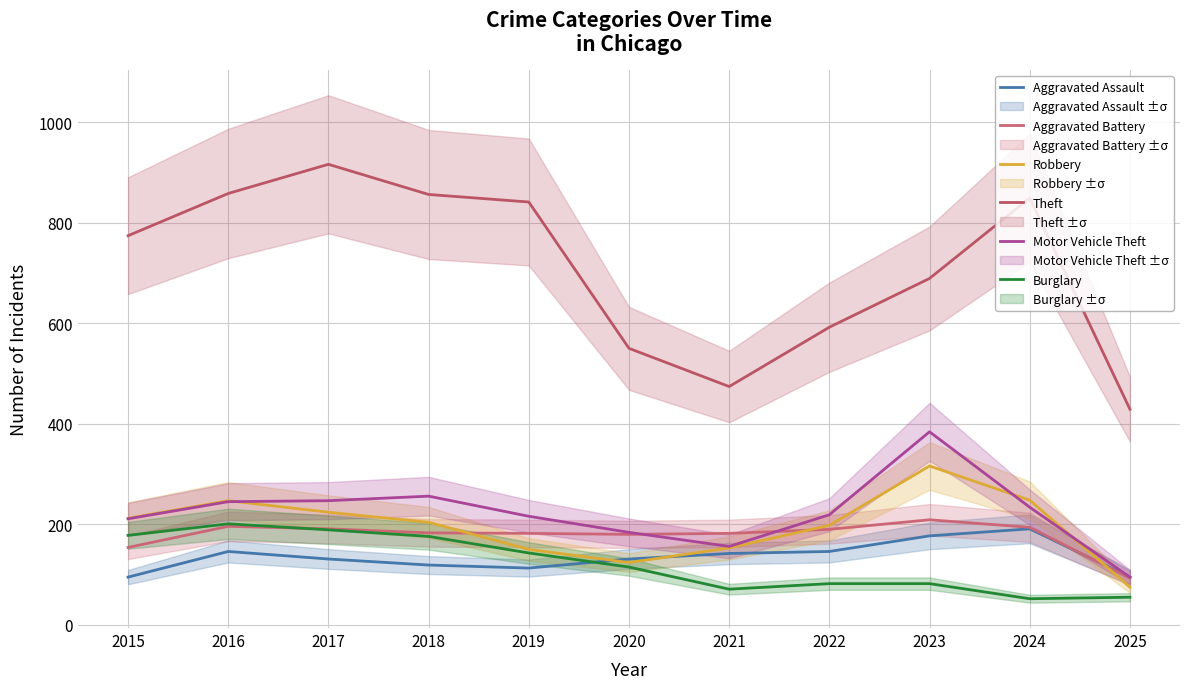

What is the value of the Robbery point at the 5th from the left?

150